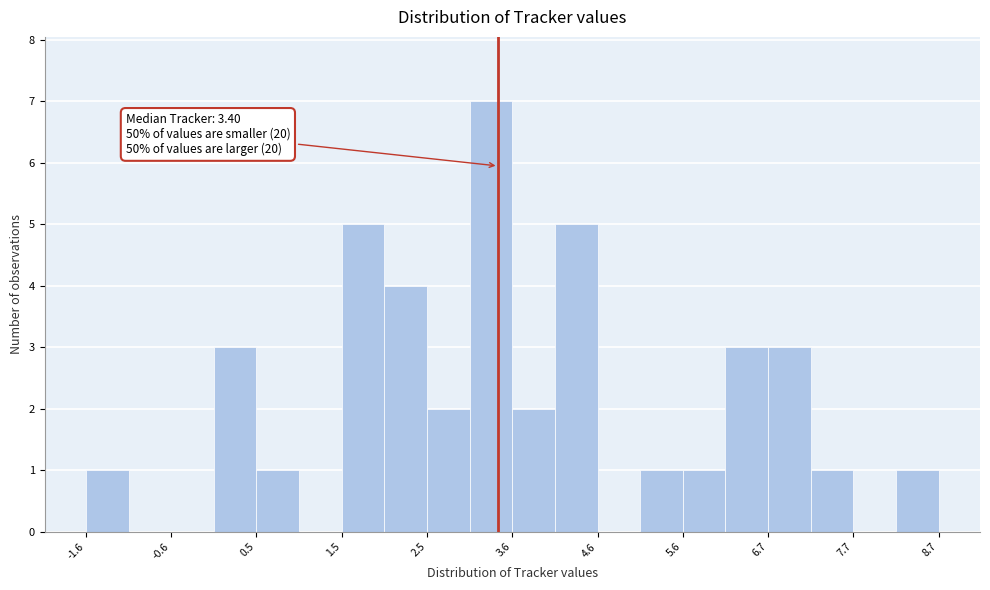

Around what value on the x-axis is the tallest bar? Give the approximate position of its centre, as read against the axis.

3.4